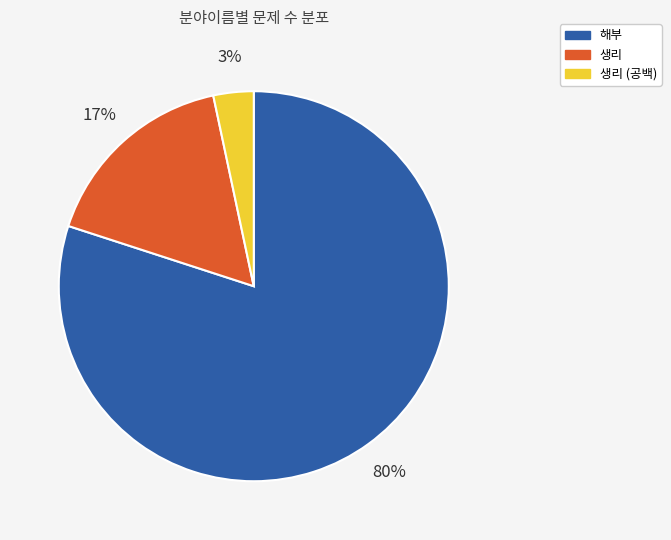

Do 생리 (공백) and 해부 together represent more than half of the pie?

Yes